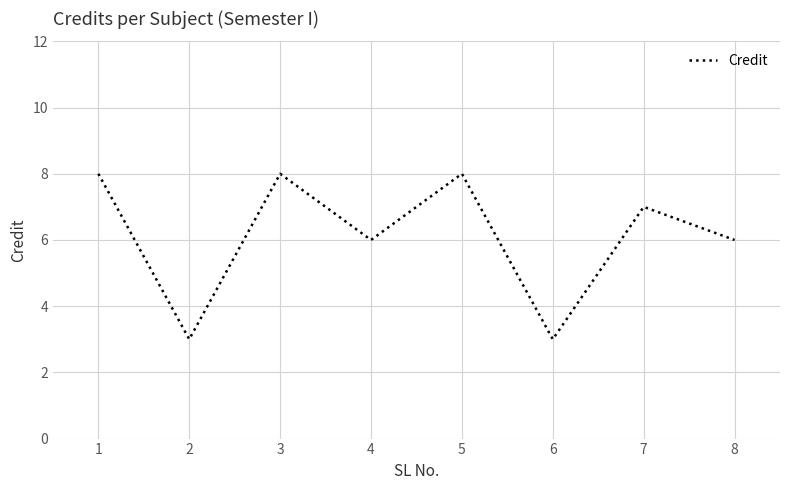

Where is the first local maximum?

3